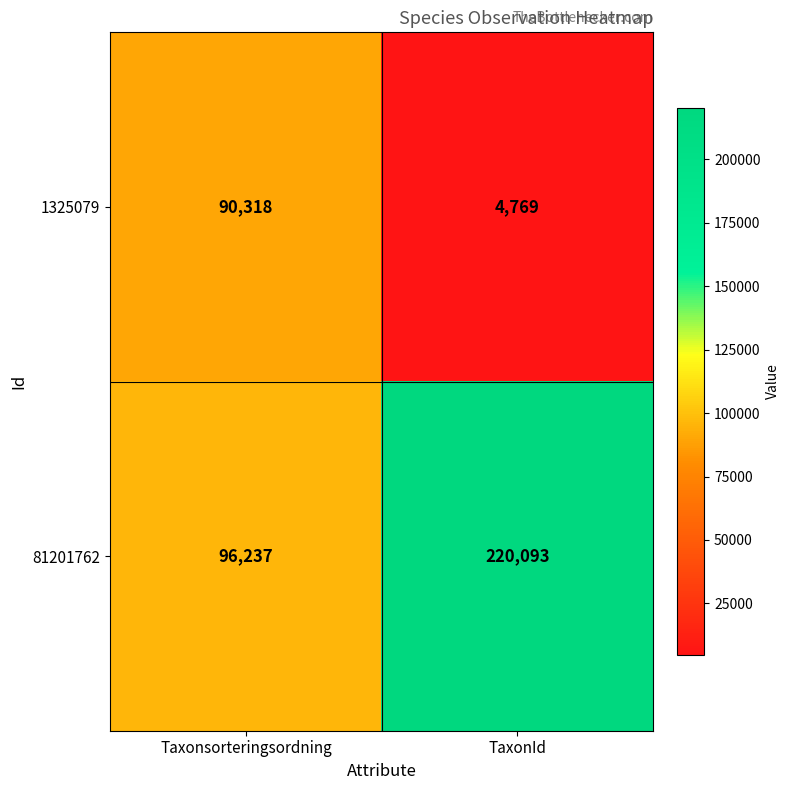

What is the minimum value shown in the chart?

4769